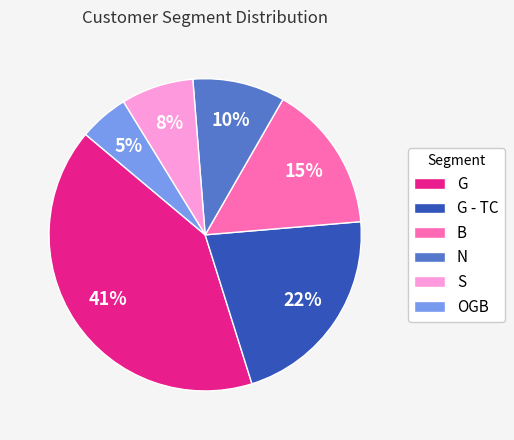

Approximately how many times larger is the value at N compared to G?

0.2